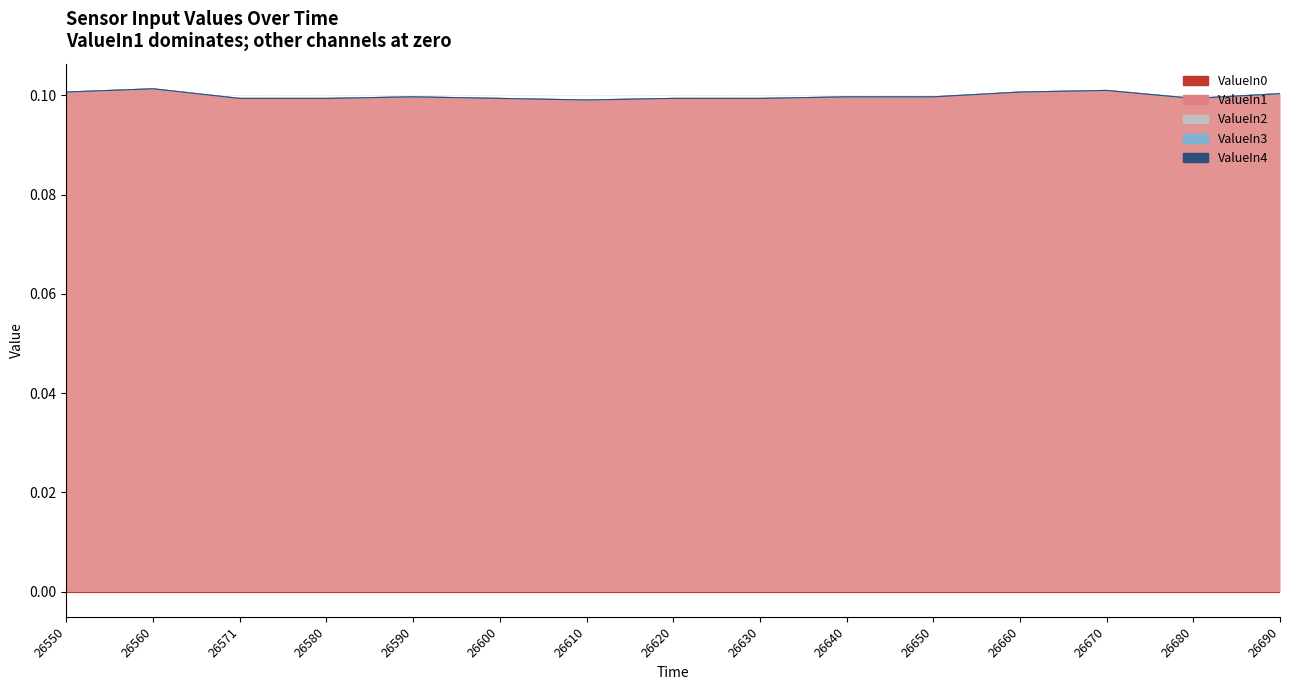

What is the greatest value displayed?

0.1